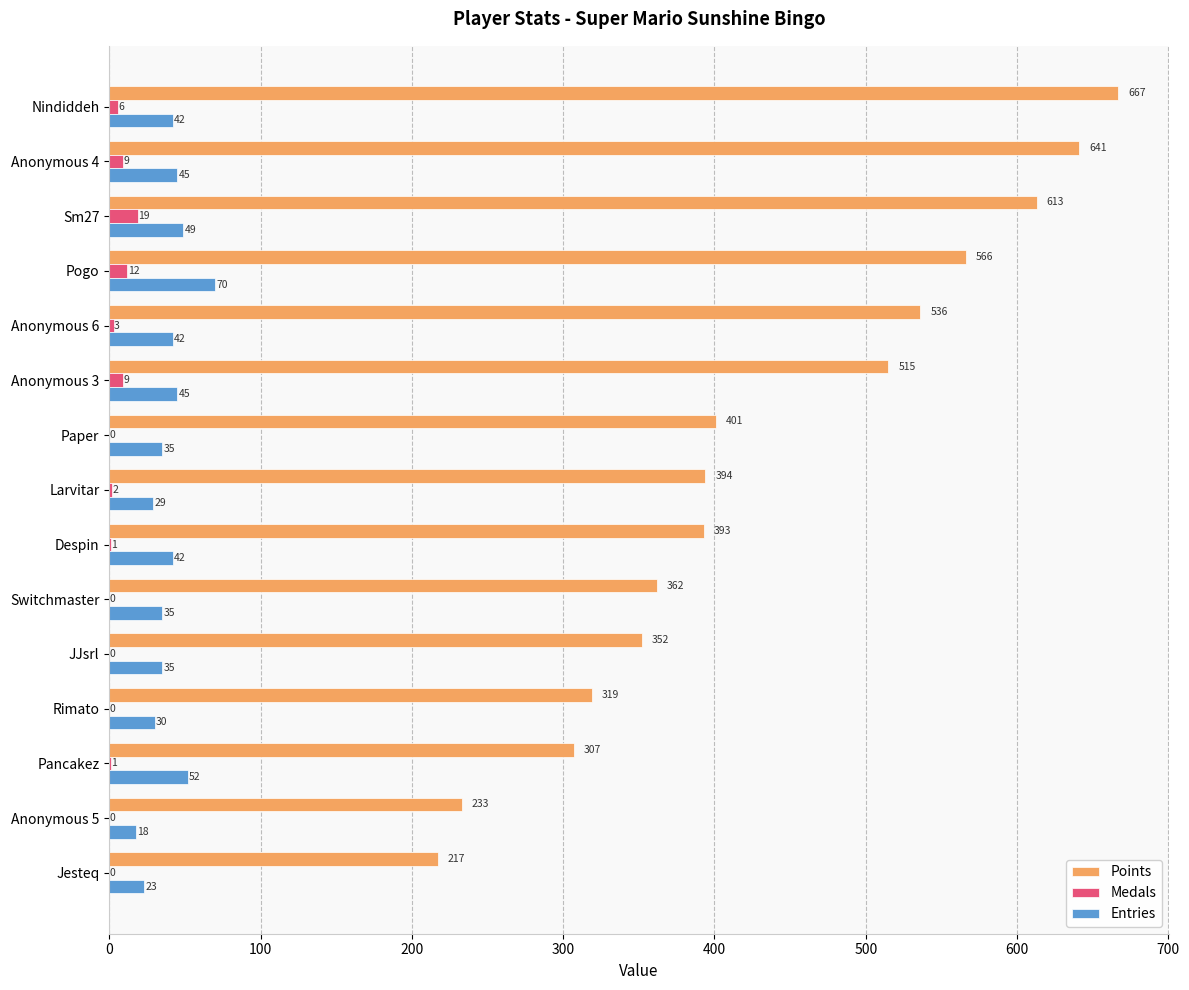

Count the number of data series in this chart.

3